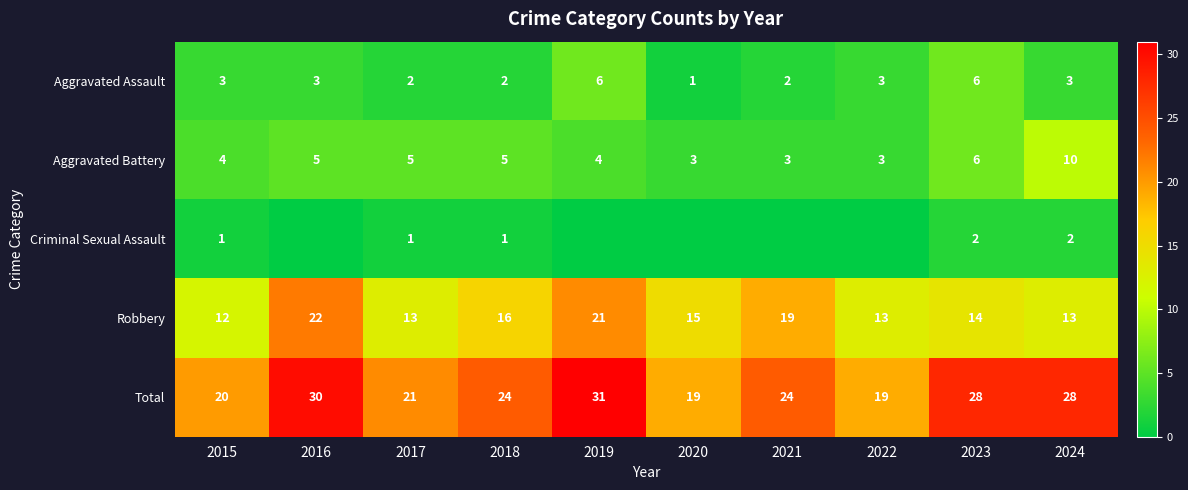

Which has a higher value, 2021 or 2018?

2021